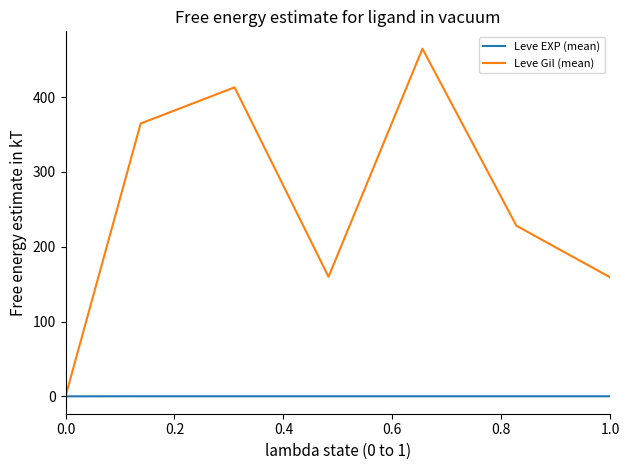

Which series has the largest total across all categories?

Leve Gil (mean)